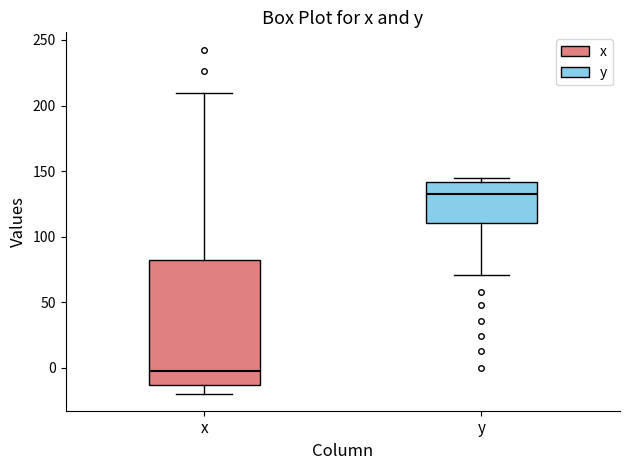

Comparing the boxes themselves (not the whiskers), which one is the tallest?

x